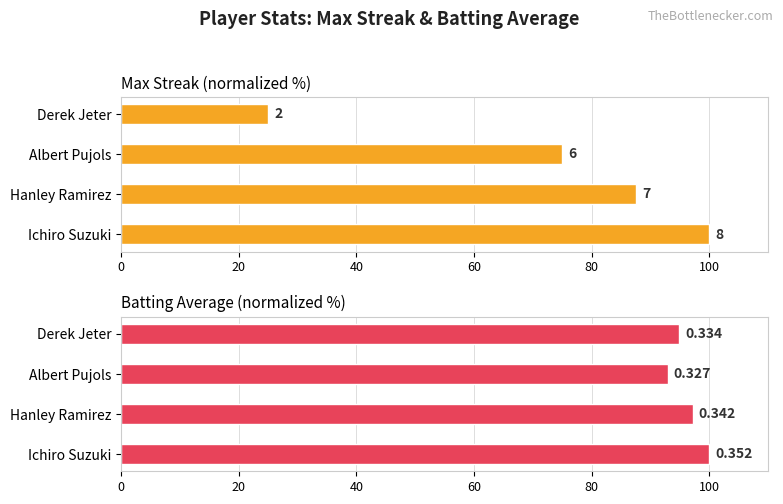

What is the spread (max minus min) of values at Derek Jeter?

69.9